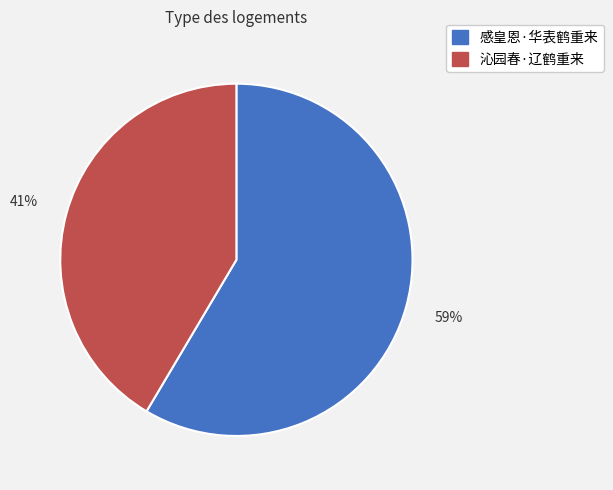

True or false: 感皇恩·华表鹤重来 accounts for 66% of the total.

False